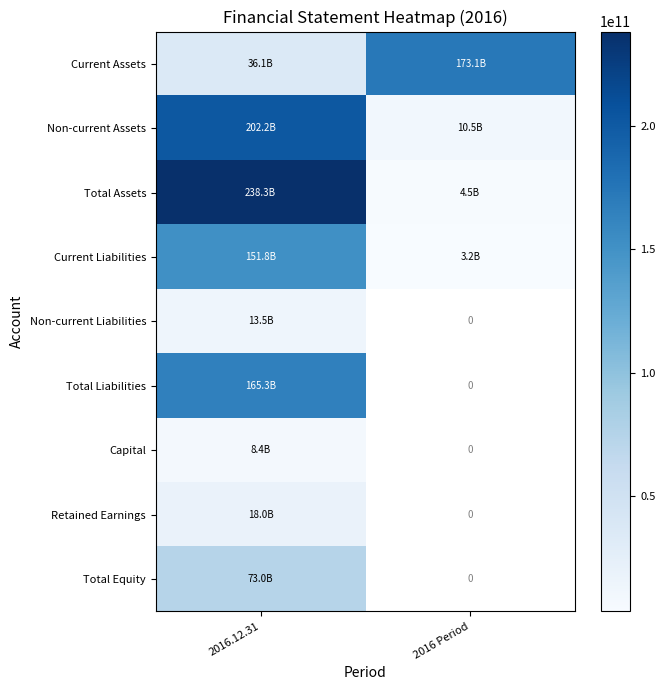

At how many categories does at least one series exceed 233715312399?

1